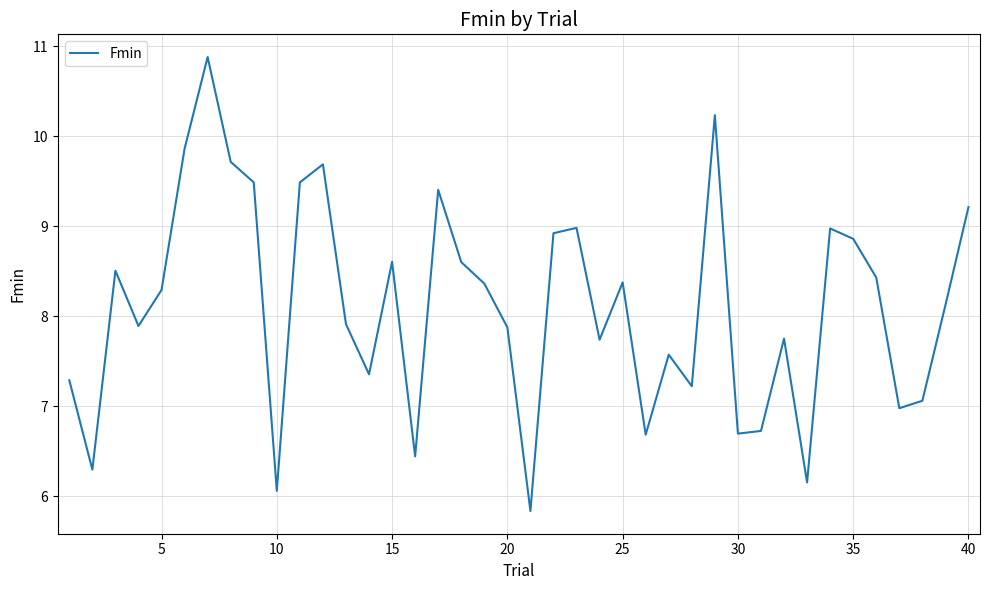

What is the smallest value displayed?

5.8